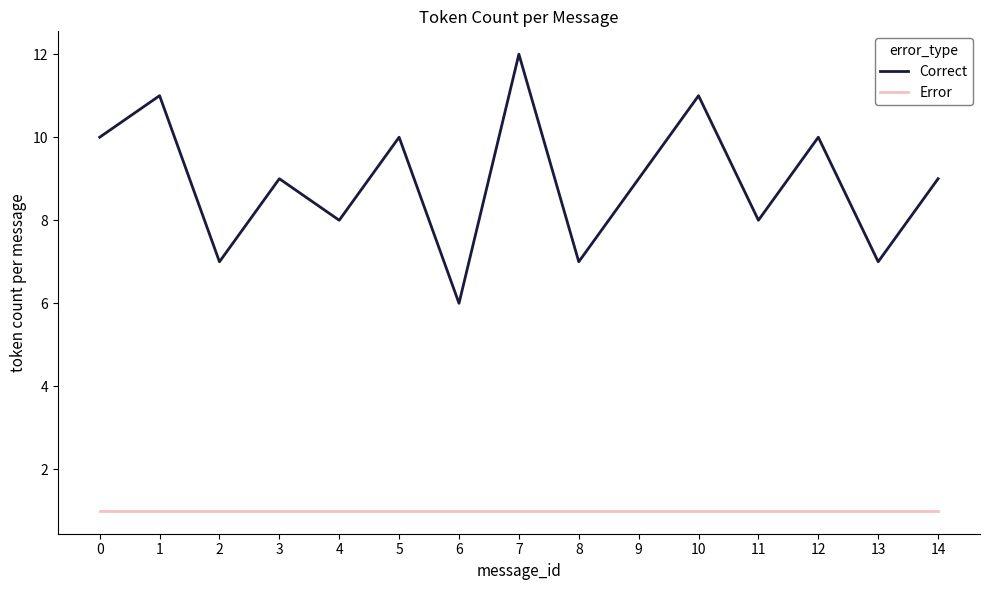

Reading left to right, list all the values displayed in this chart.

Correct: 10	11	7	9	8	10	6	12	7	9	11	8	10	7	9
Error: 1	1	1	1	1	1	1	1	1	1	1	1	1	1	1